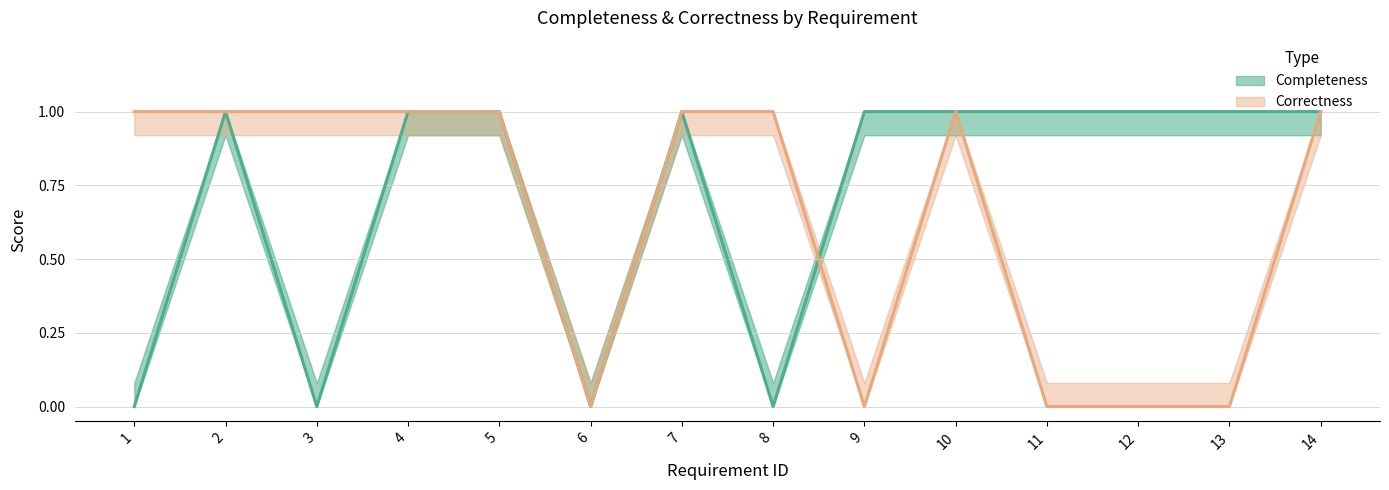

True or false: Completeness and Correctness intersect in this chart.

True